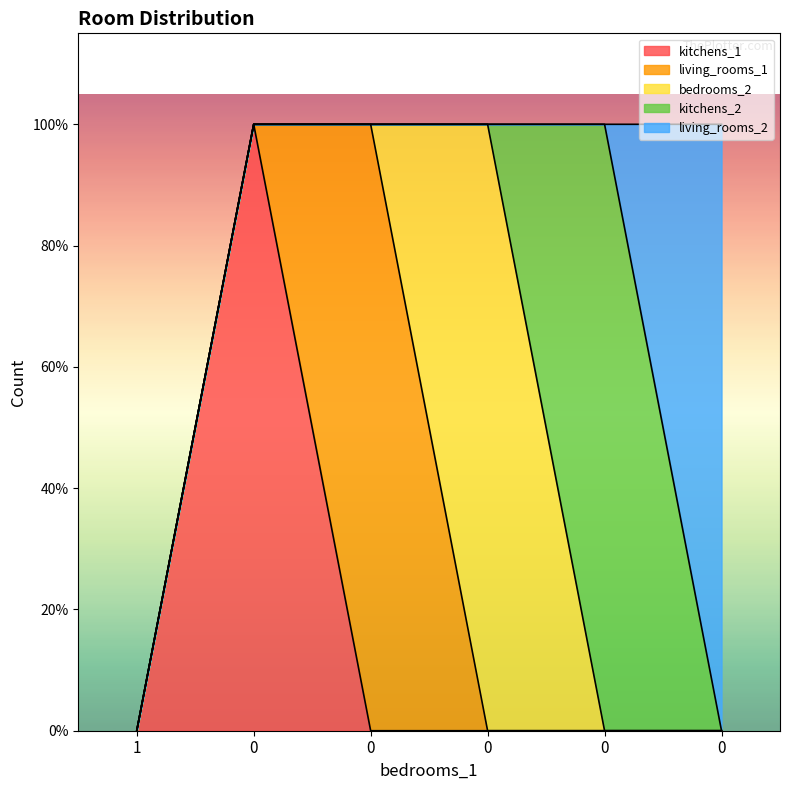

What is the total value across all series at 0?

1